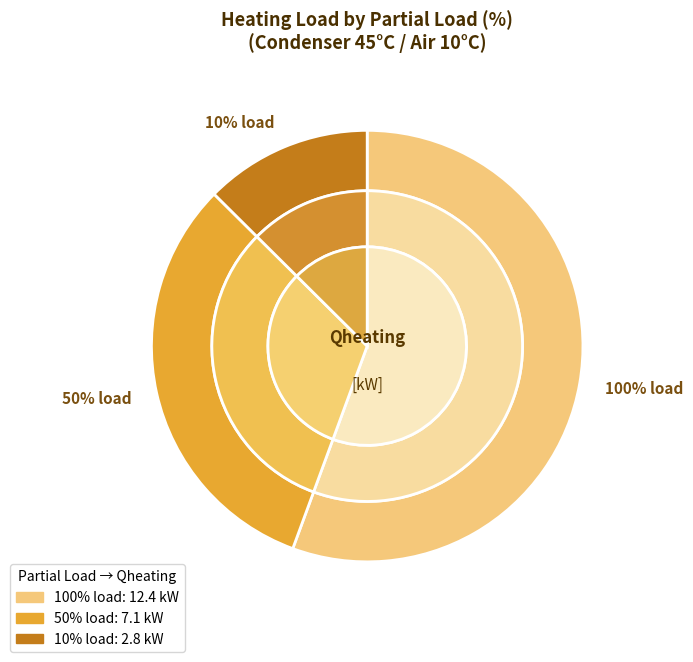

True or false: 50% load accounts for 23% of the total.

False